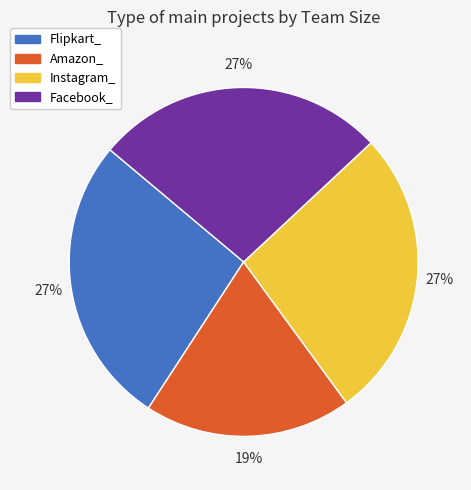

Is Amazon_ the majority of the pie?

No